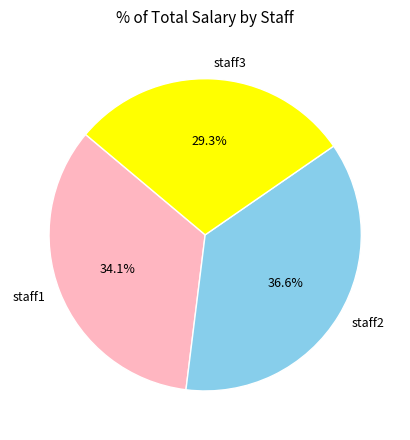

To the nearest percent, what percentage of the pie is staff1?

34%